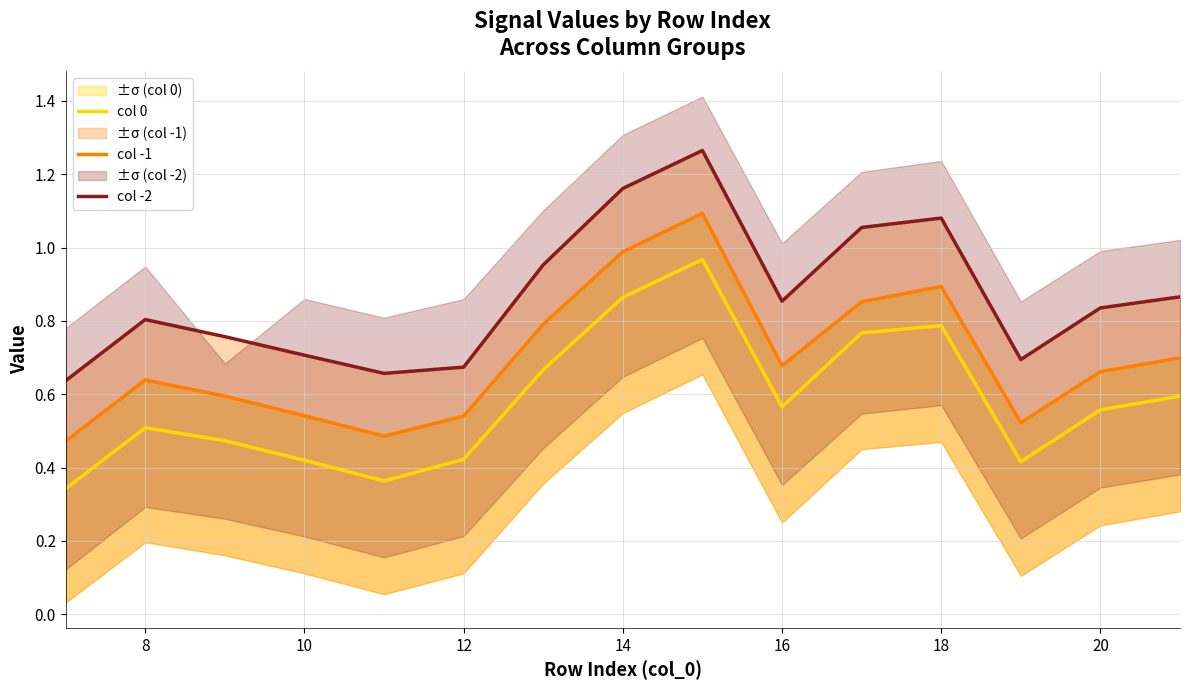

Is it true that col 0 equals 1.5 at 14?

False